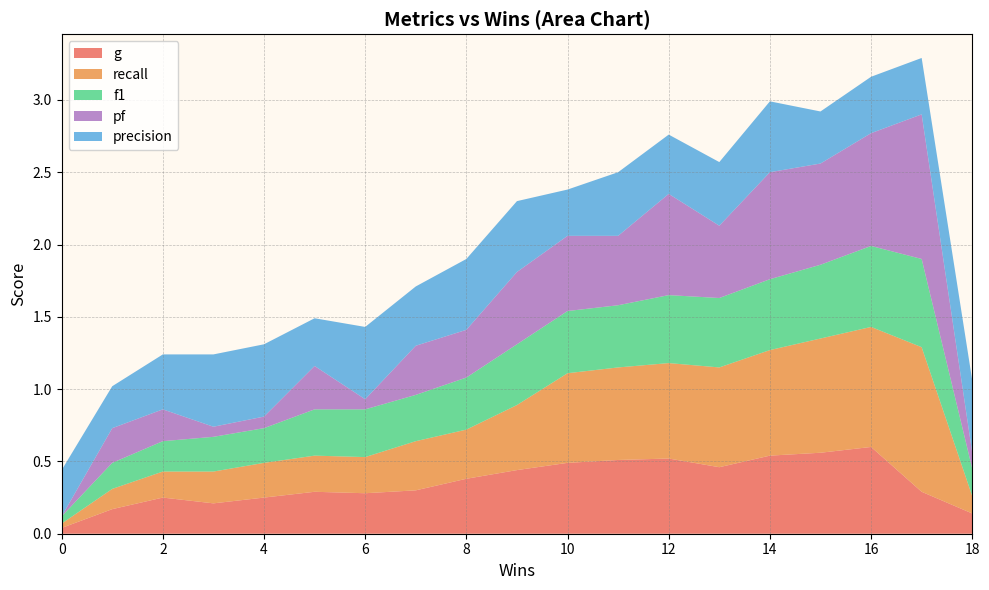

Reading right to left, what are all the values shown in this chart?

g: 18=0.1	17=0.3	16=0.6	15=0.6	14=0.5	13=0.5	12=0.5	11=0.5	10=0.5	9=0.4	8=0.4	7=0.3	6=0.3	5=0.3	4=0.2	3=0.2	2=0.2	1=0.2	0=0.0
recall: 18=0.1	17=1.0	16=0.8	15=0.8	14=0.7	13=0.7	12=0.7	11=0.6	10=0.6	9=0.5	8=0.3	7=0.3	6=0.2	5=0.2	4=0.2	3=0.2	2=0.2	1=0.1	0=0.0
f1: 18=0.2	17=0.6	16=0.6	15=0.5	14=0.5	13=0.5	12=0.5	11=0.4	10=0.4	9=0.4	8=0.4	7=0.3	6=0.3	5=0.3	4=0.2	3=0.2	2=0.2	1=0.2	0=0.1
pf: 18=0.1	17=1.0	16=0.8	15=0.7	14=0.7	13=0.5	12=0.7	11=0.5	10=0.5	9=0.5	8=0.3	7=0.3	6=0.1	5=0.3	4=0.1	3=0.1	2=0.2	1=0.2	0=0.0
precision: 18=0.5	17=0.4	16=0.4	15=0.4	14=0.5	13=0.4	12=0.4	11=0.4	10=0.3	9=0.5	8=0.5	7=0.4	6=0.5	5=0.3	4=0.5	3=0.5	2=0.4	1=0.3	0=0.3